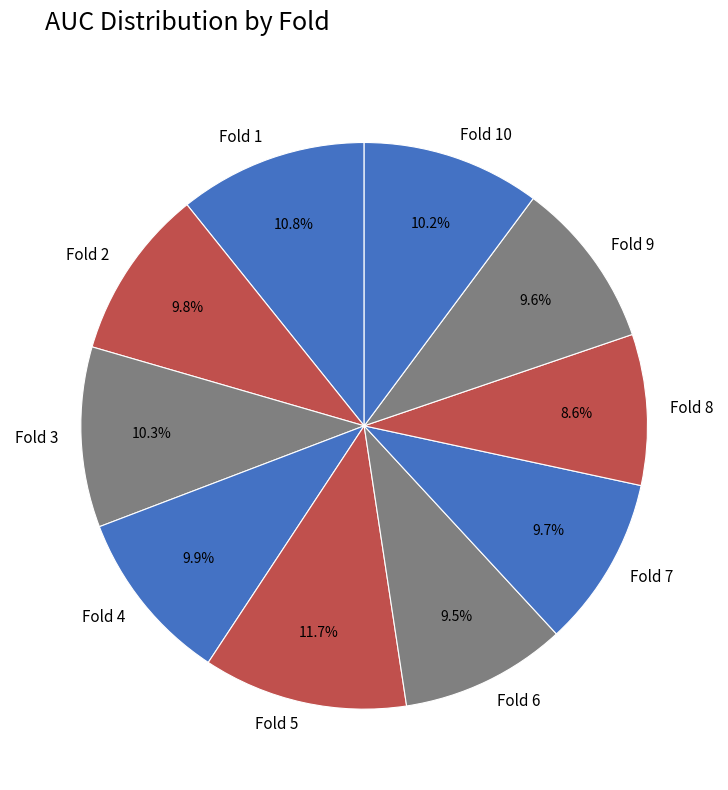

Is Fold 5 the majority of the pie?

No